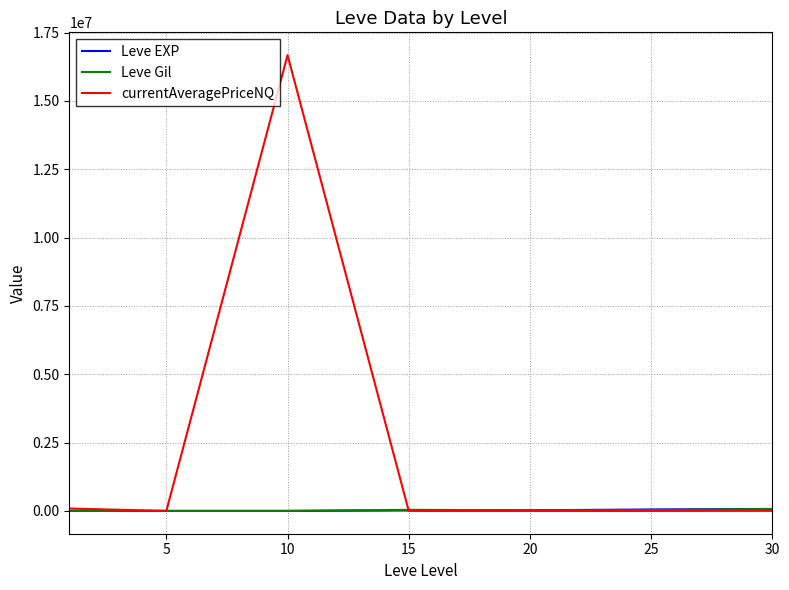

In currentAveragePriceNQ, how many points are lower than both neighbors (excluding endpoints)?

2